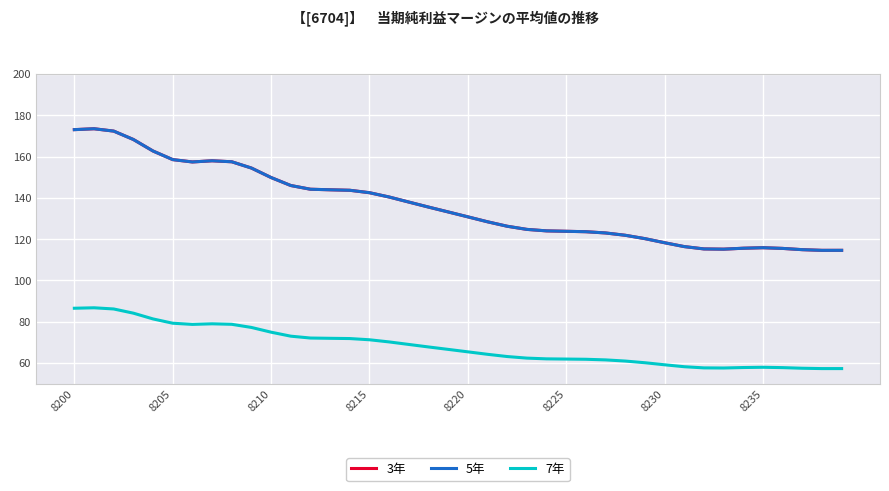

Does the chart display data point markers on the line(s)?

No